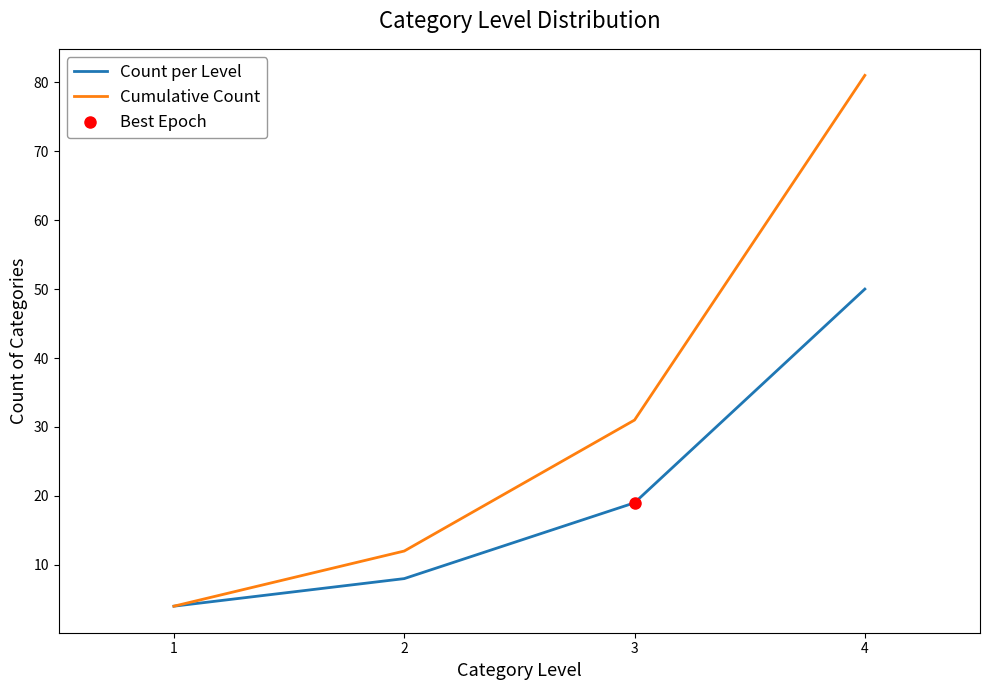

Is the value of Count per Level at 4 greater than the value of Cumulative Count at 1?

Yes